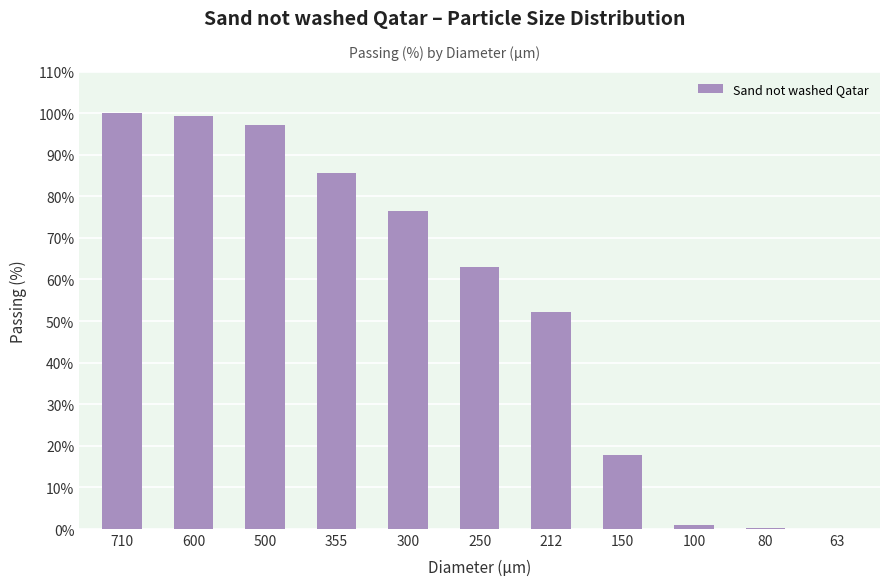

What is the change in value from 600 to 100?

-98.3